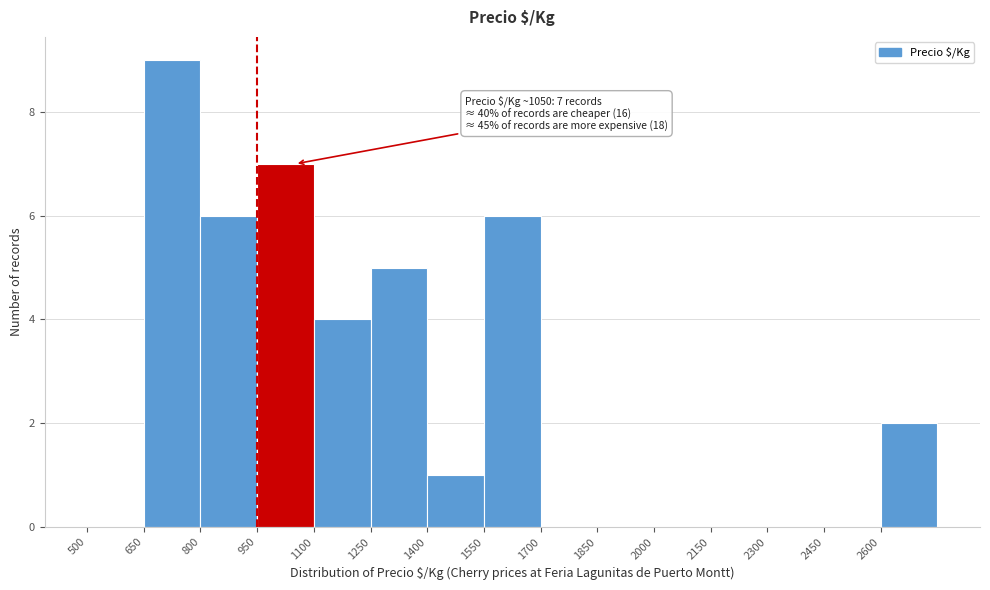

Over which range of the x-axis is the bar tallest?

650 to 800